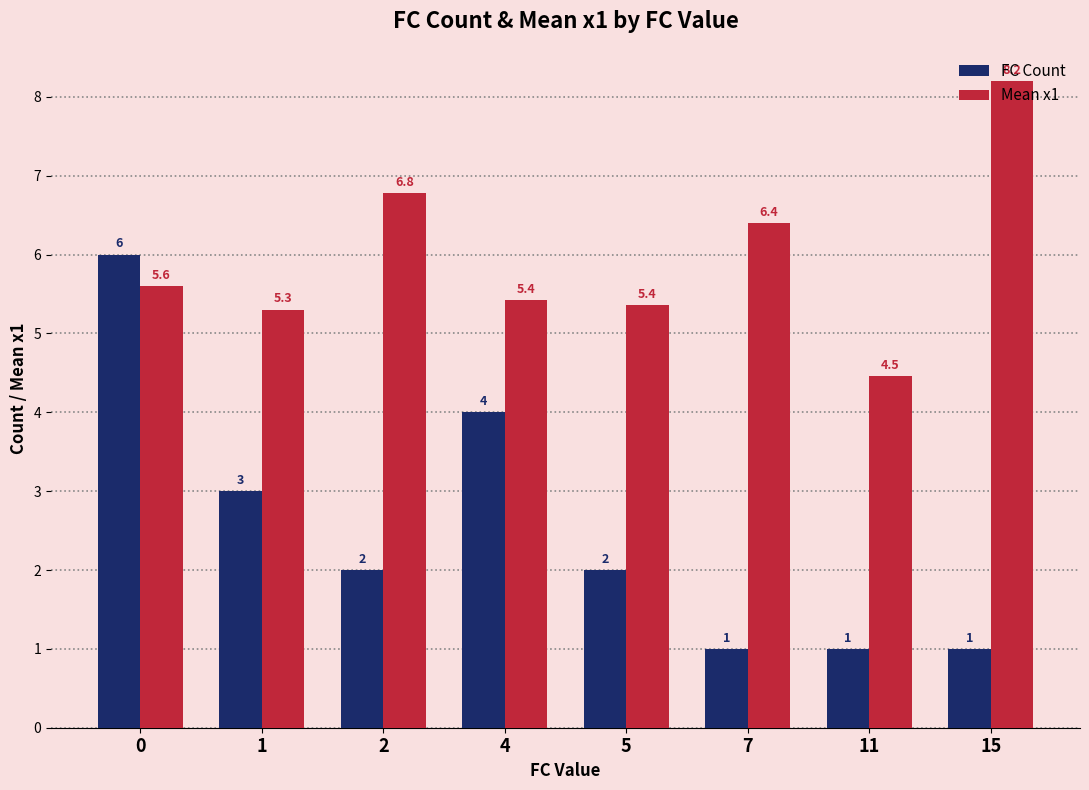

Which series has the largest total across all categories?

Mean x1